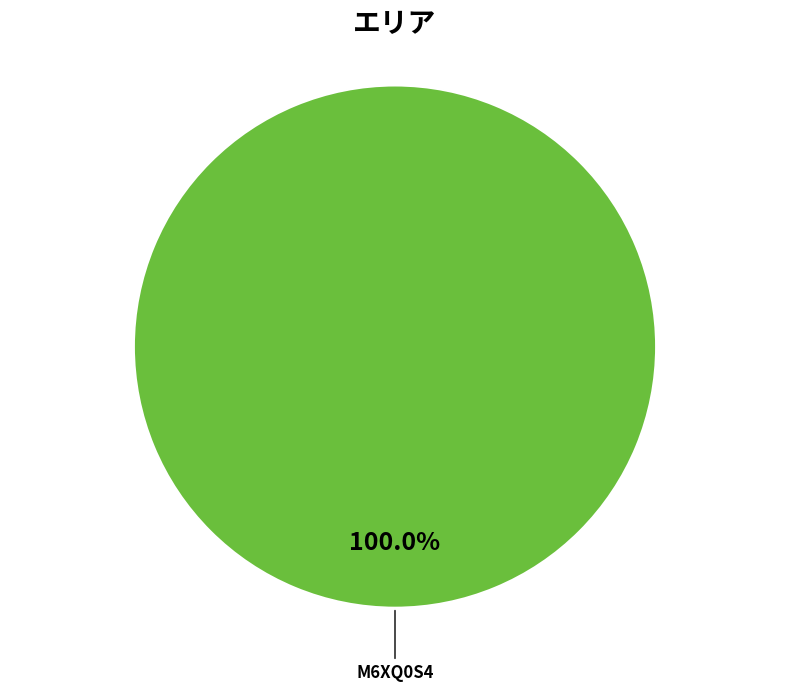

How many slices are in this pie chart?

2